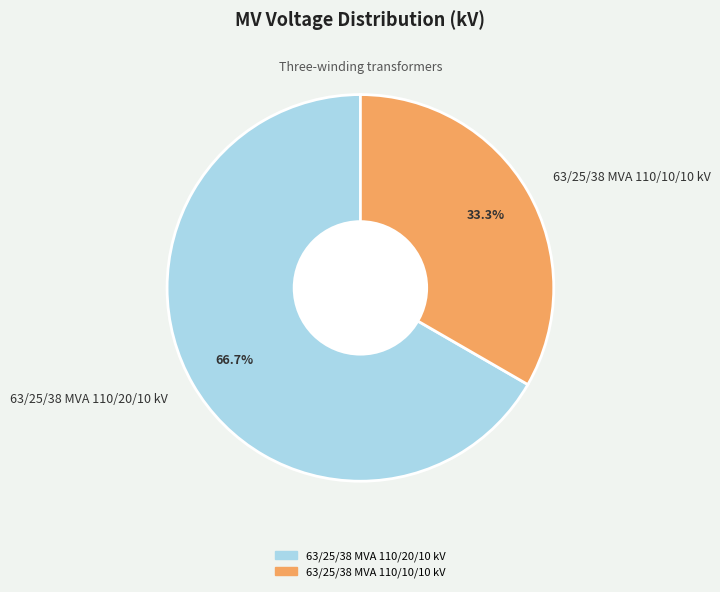

The 63/25/38 MVA 110/10/10 kV slice represents 33% of the pie. True or false?

True